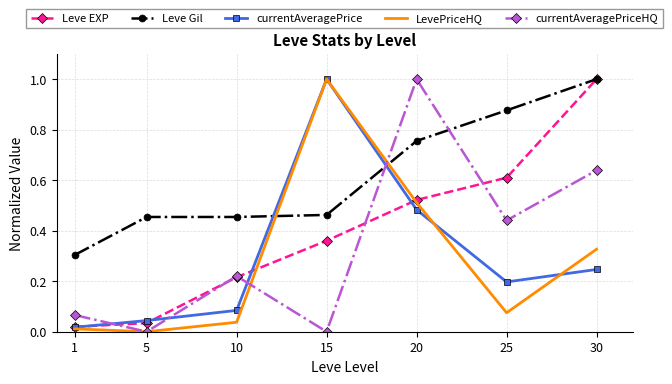

The Leve EXP series shows 0.3 at 10. True or false?

False